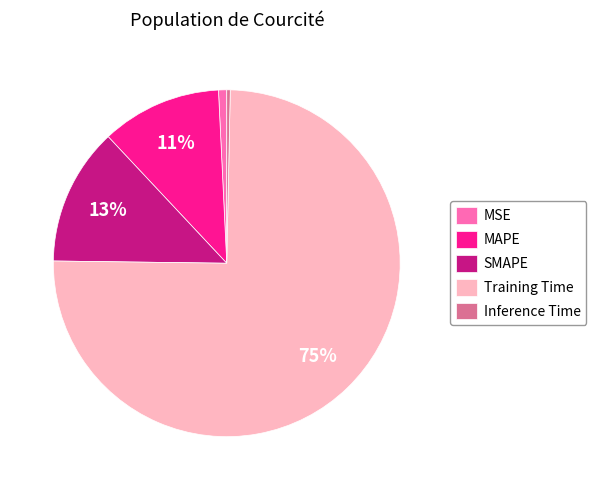

Which category has the biggest portion of the pie?

Training Time